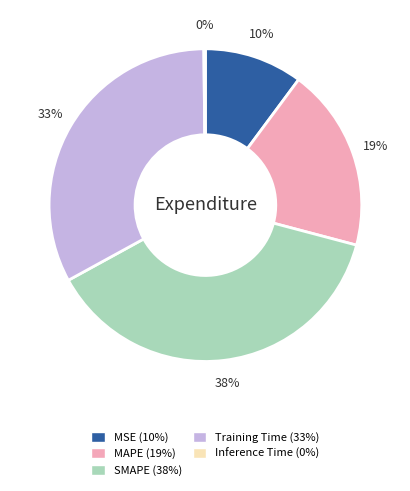

What is the ratio of the value at MSE to the value at Training Time?

0.3